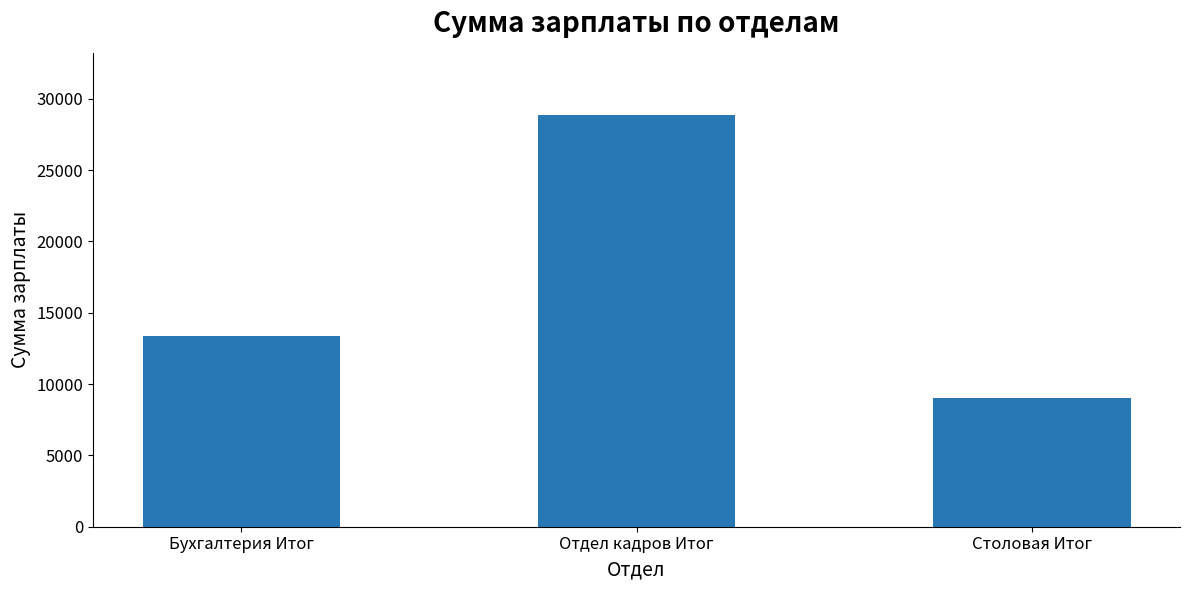

How many data points does each series have?

3